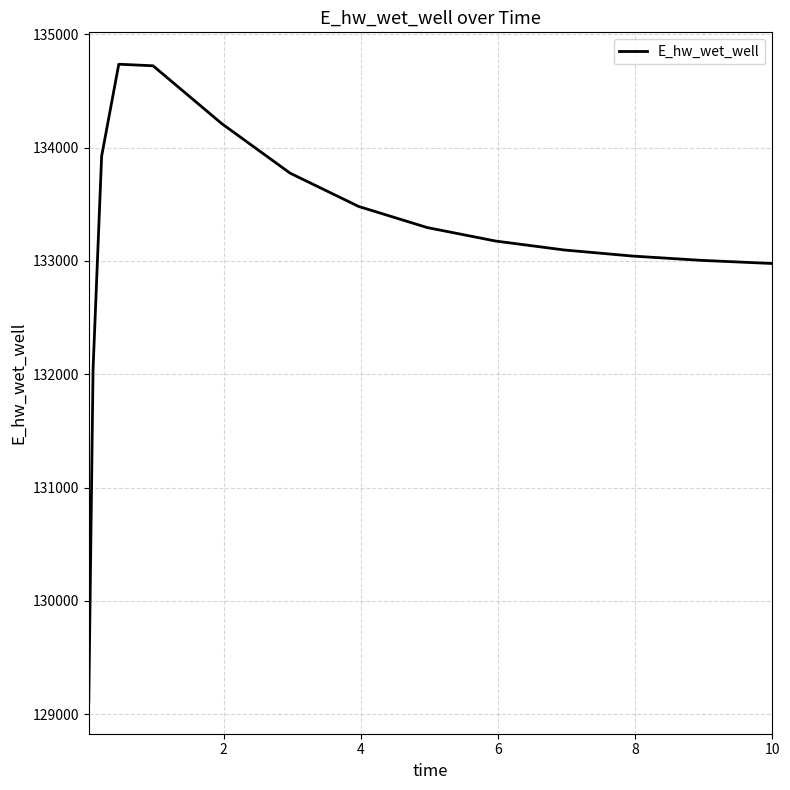

What is the minimum value shown in the chart?

129110.0